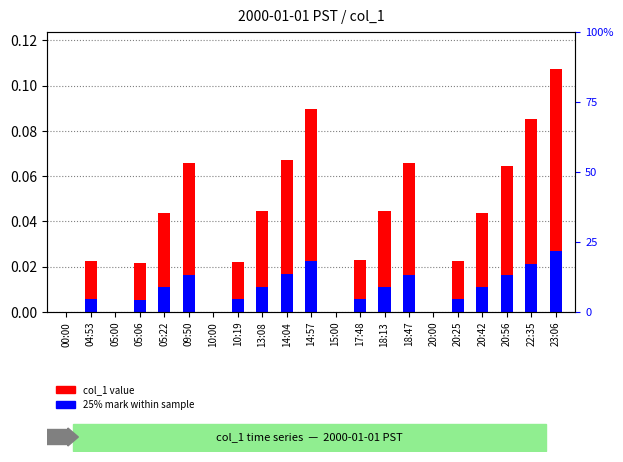

The value of 25% mark within sample at 10:19 is 0.0. True or false?

True